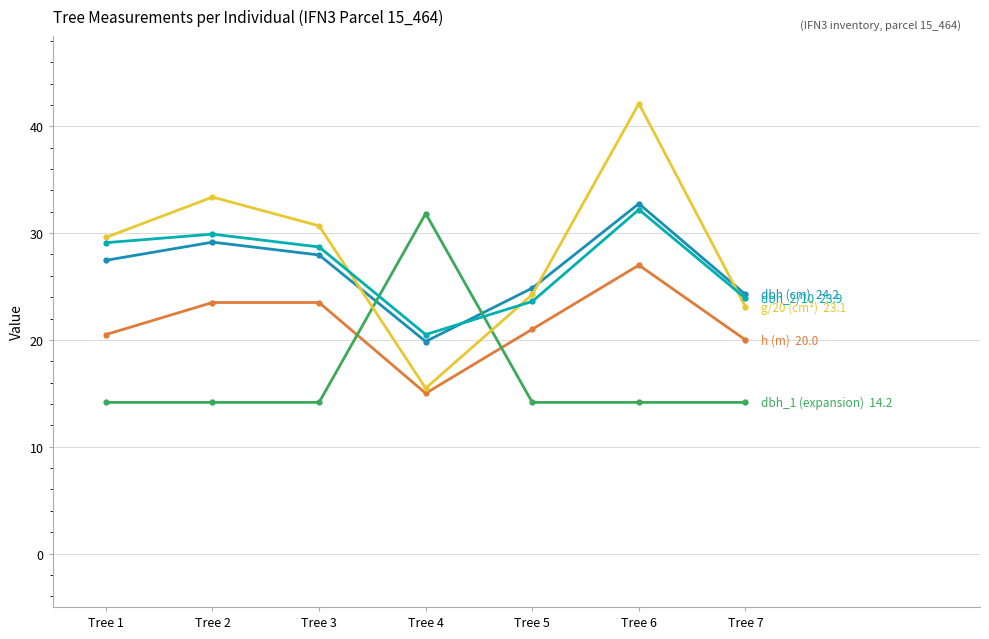

What is the minimum value shown in the chart?

14.2